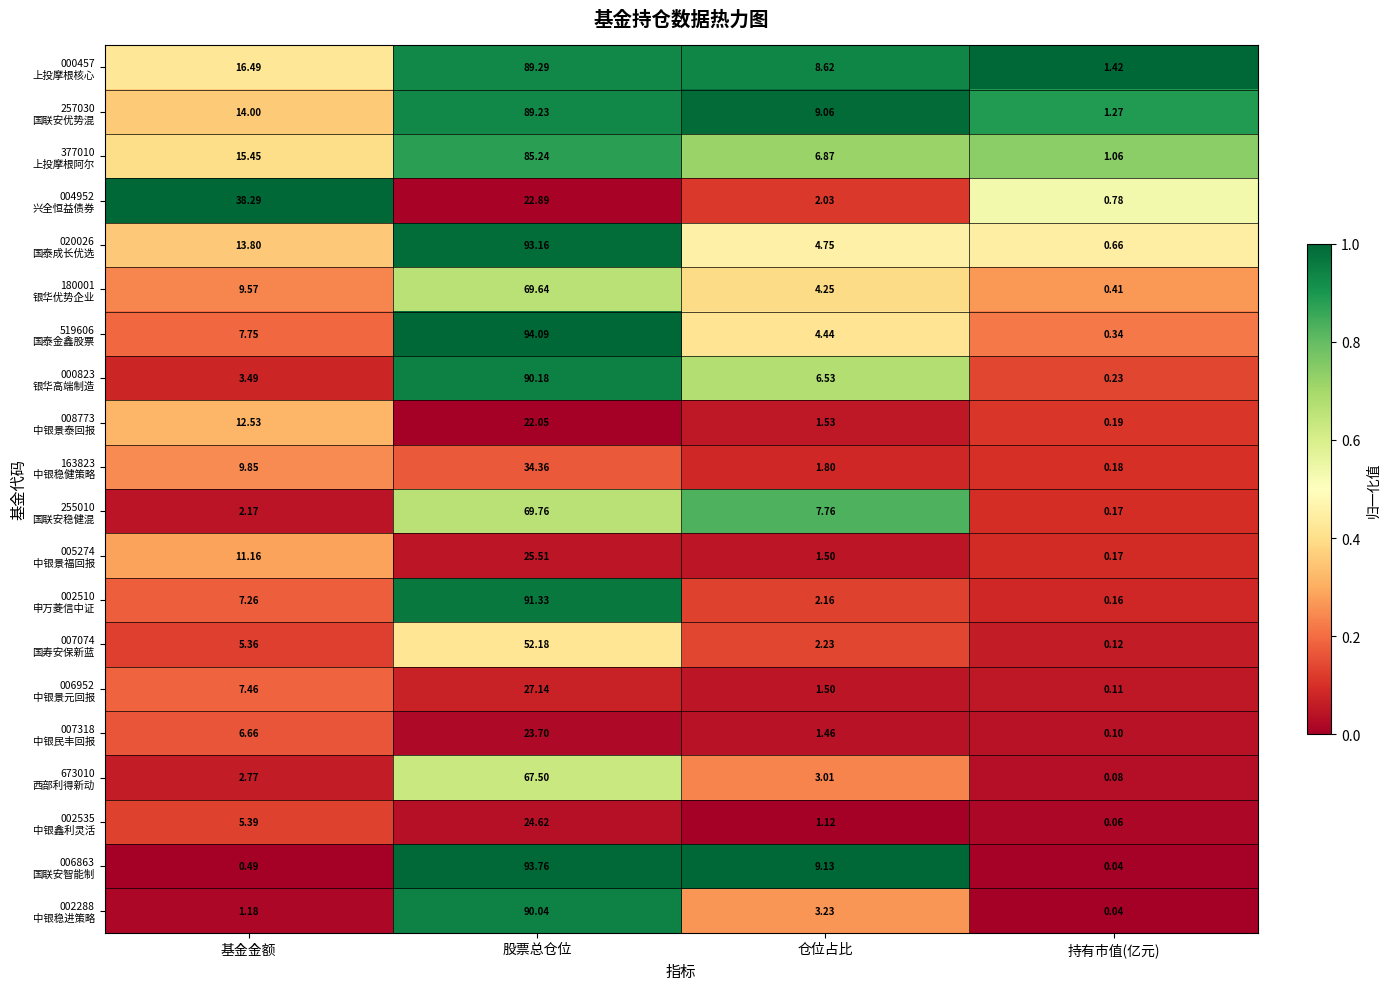

At which category does the chart reach its minimum across all series?

持有市值(亿元)